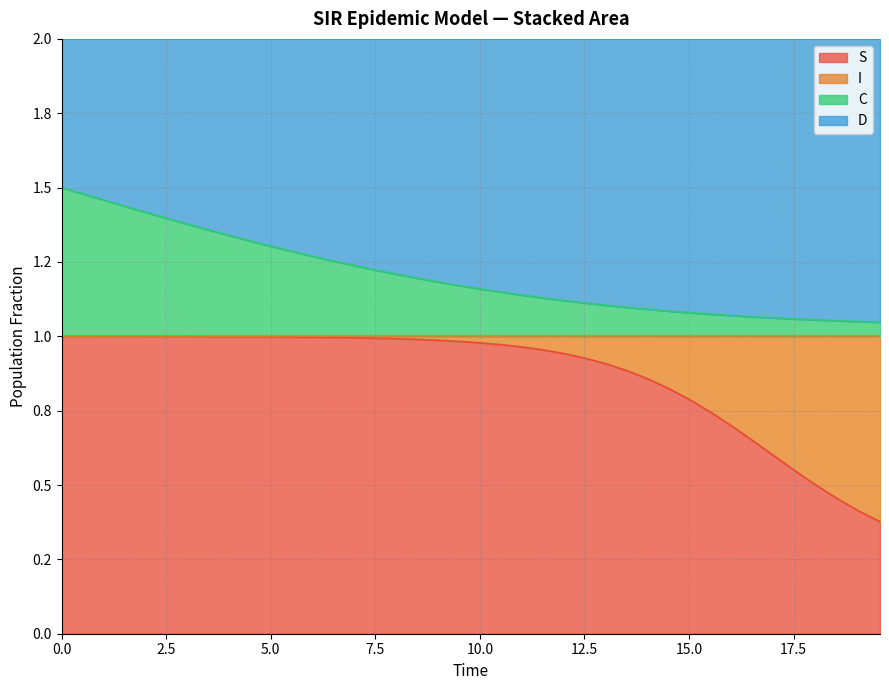

What are all the series names shown in the legend?

S, I, C, D